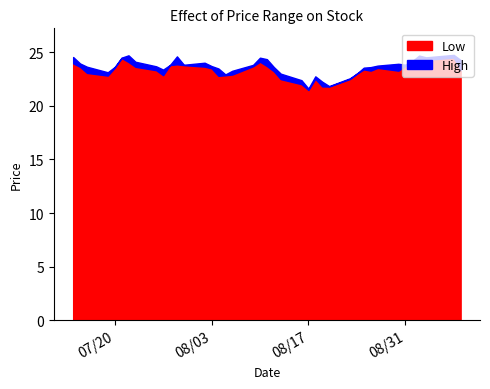

Count the number of data series in this chart.

2